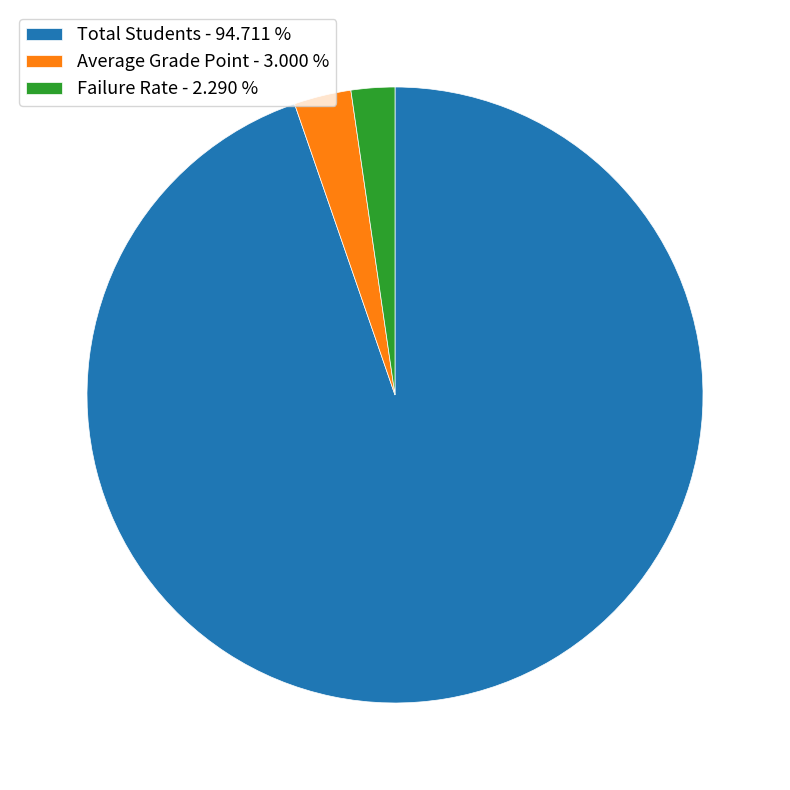

How many segments does this pie chart have?

3